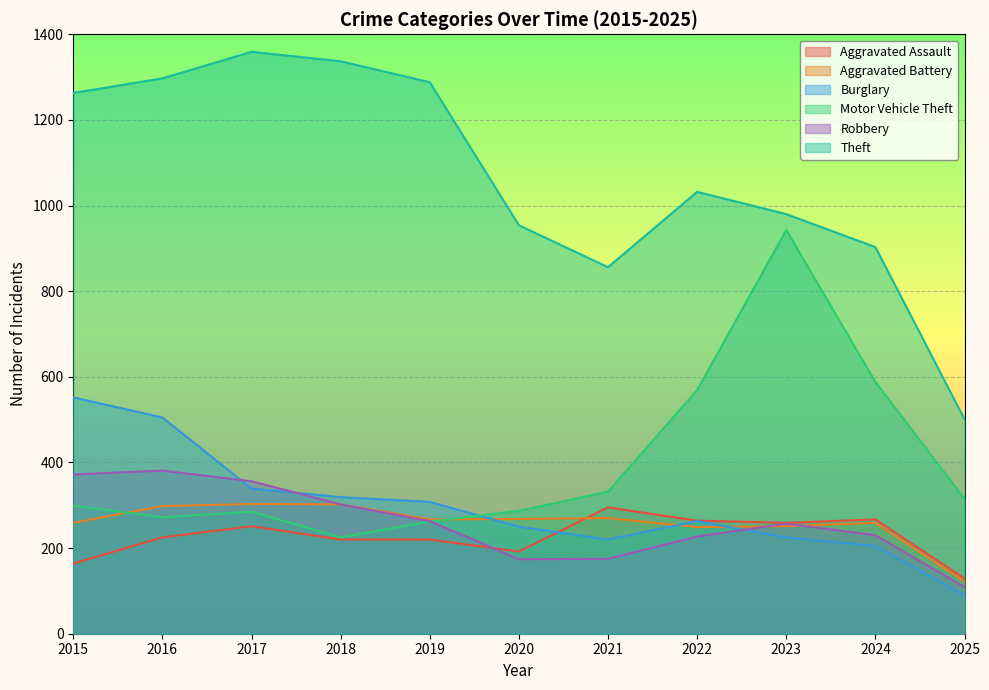

What is the difference between the maximum and minimum values in the Aggravated Assault series?

166